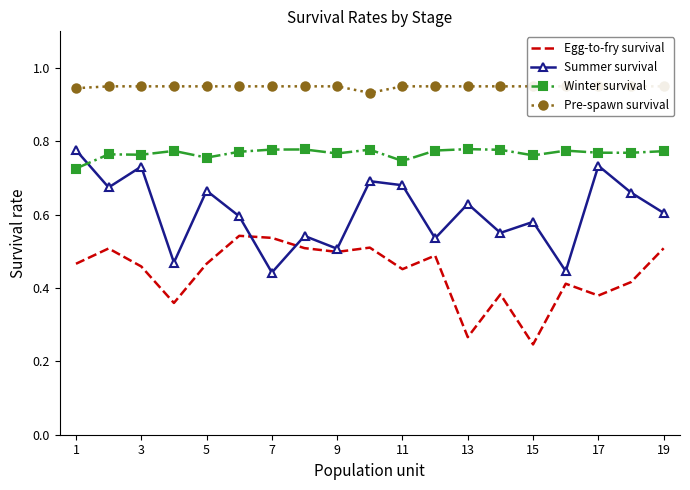

True or false: Pre-spawn survival and Winter survival cross at least once.

False